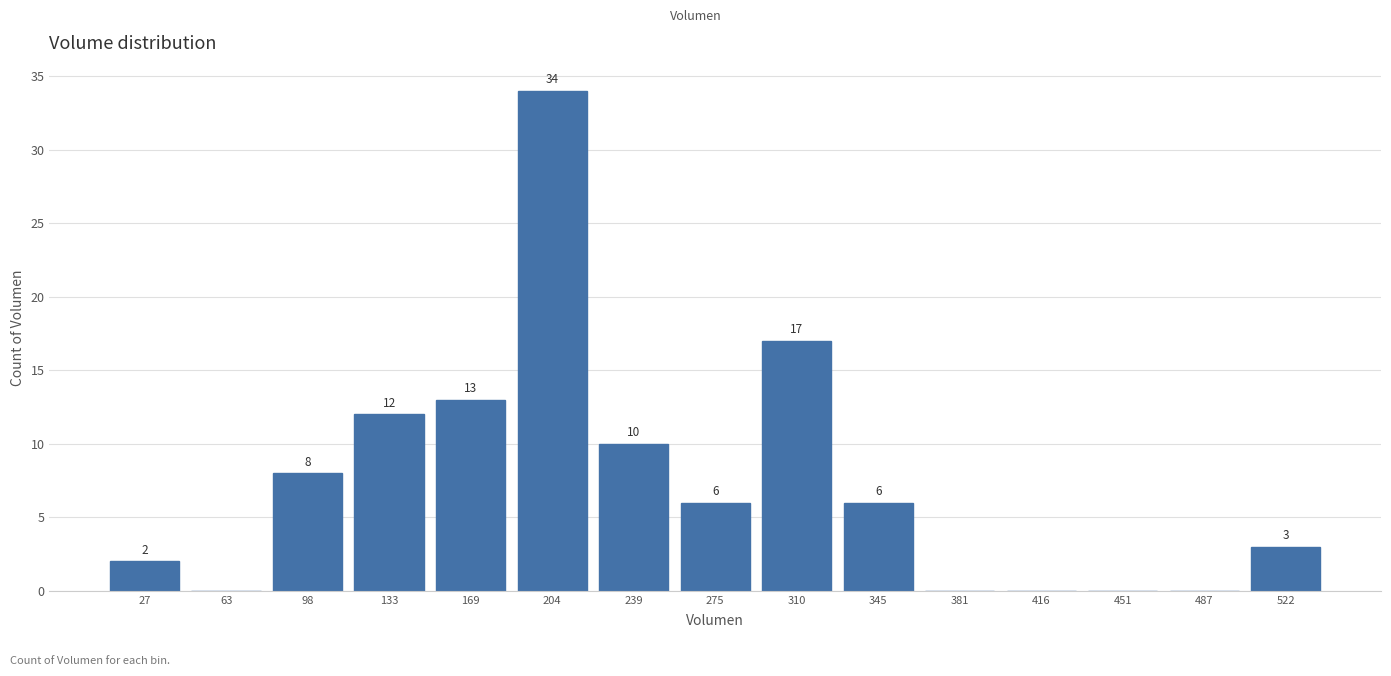

Over which range of the x-axis is the bar tallest?

185 to 220